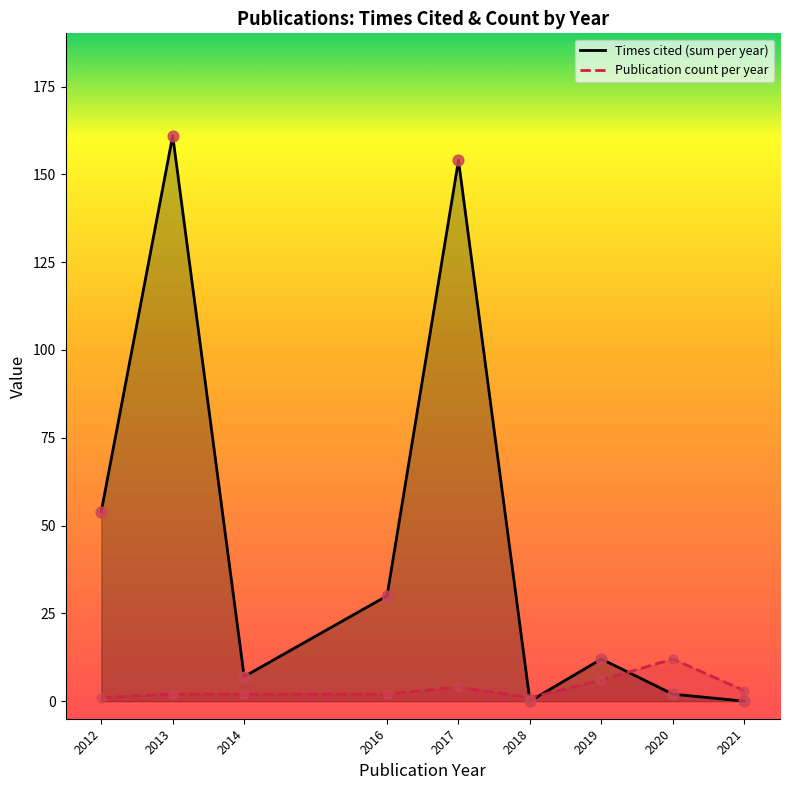

Is the value of Publication count per year at 2012 greater than the value of Times cited (sum per year) at 2014?

No